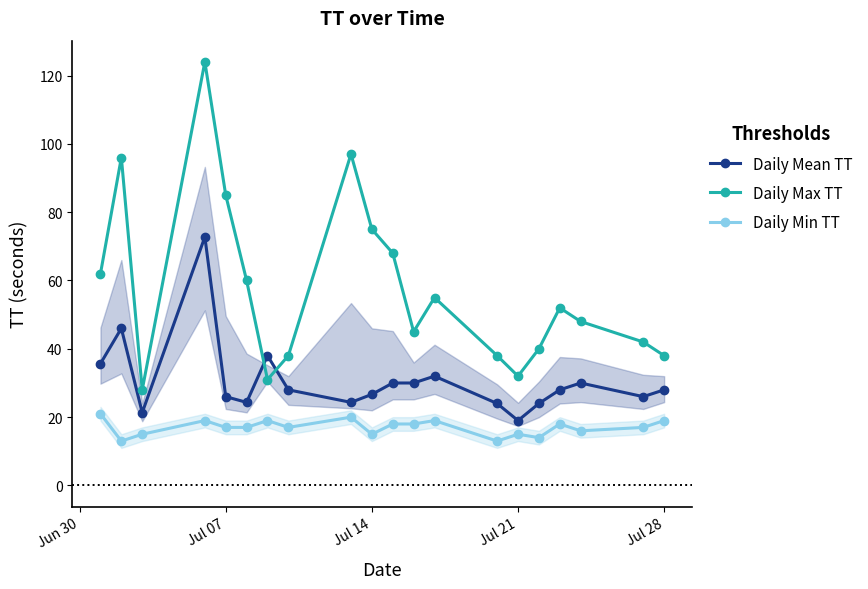

In Daily Mean TT, how many points are higher than both neighbors (excluding endpoints)?

5